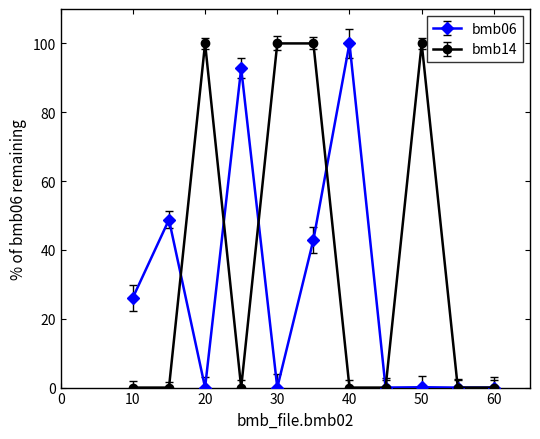

What is the highest value of the bmb14 series?

100.0